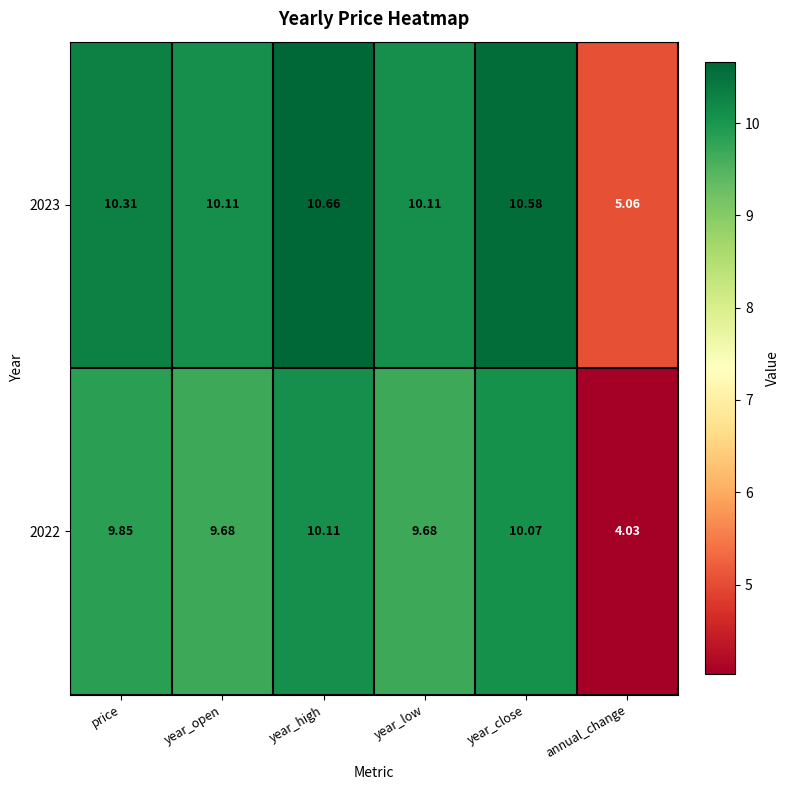

Is the value of 2022 at year_low greater than the value of 2023 at year_open?

No